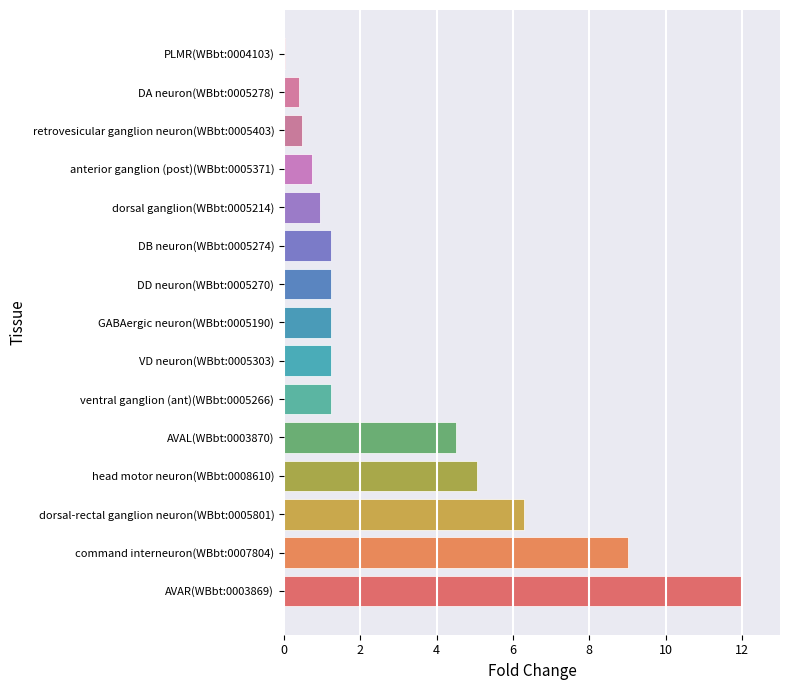

Are the bars horizontal?

Yes